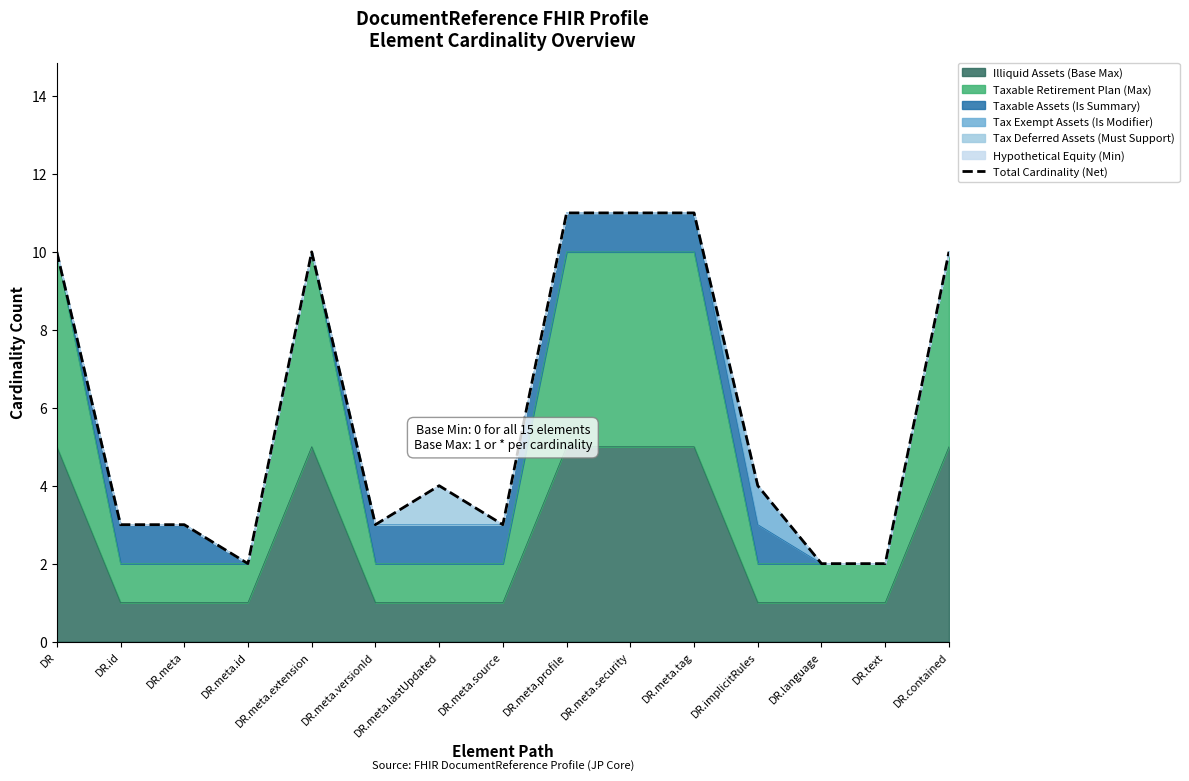

What is the difference between the values at DR.id and DR.contained?

7